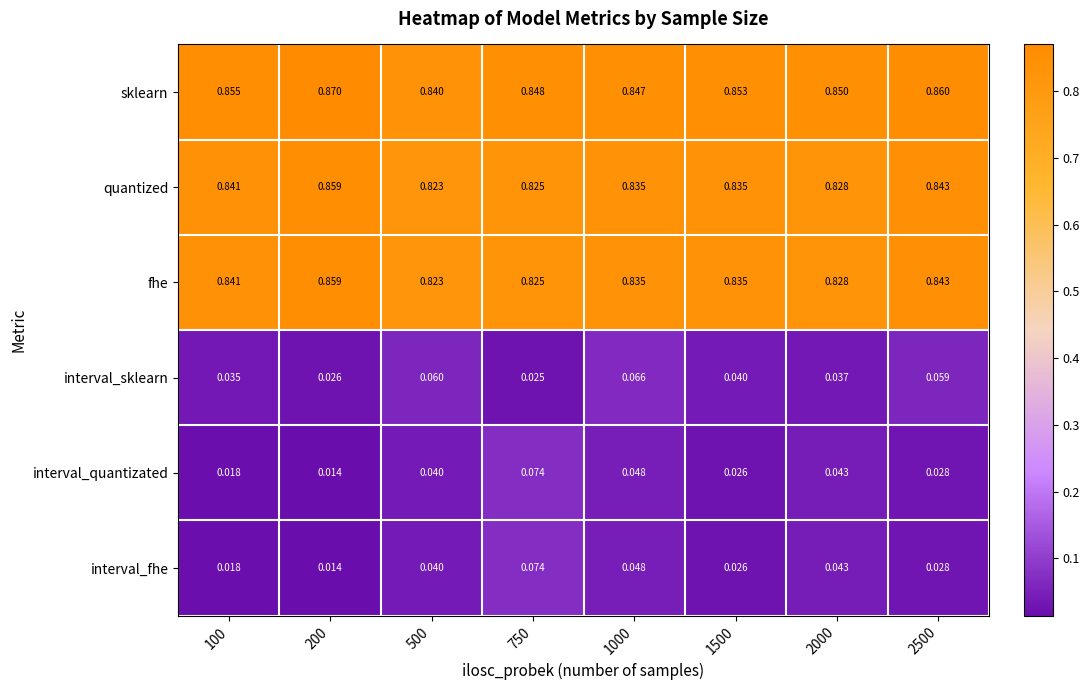

Which series changed the most between 100 and 2500?

interval_sklearn